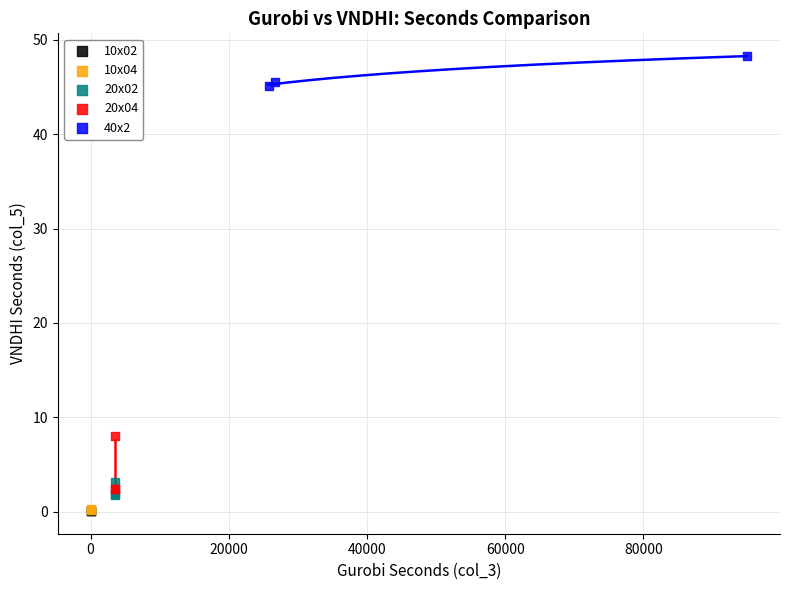

Which series reaches the maximum Y coordinate?

40x2